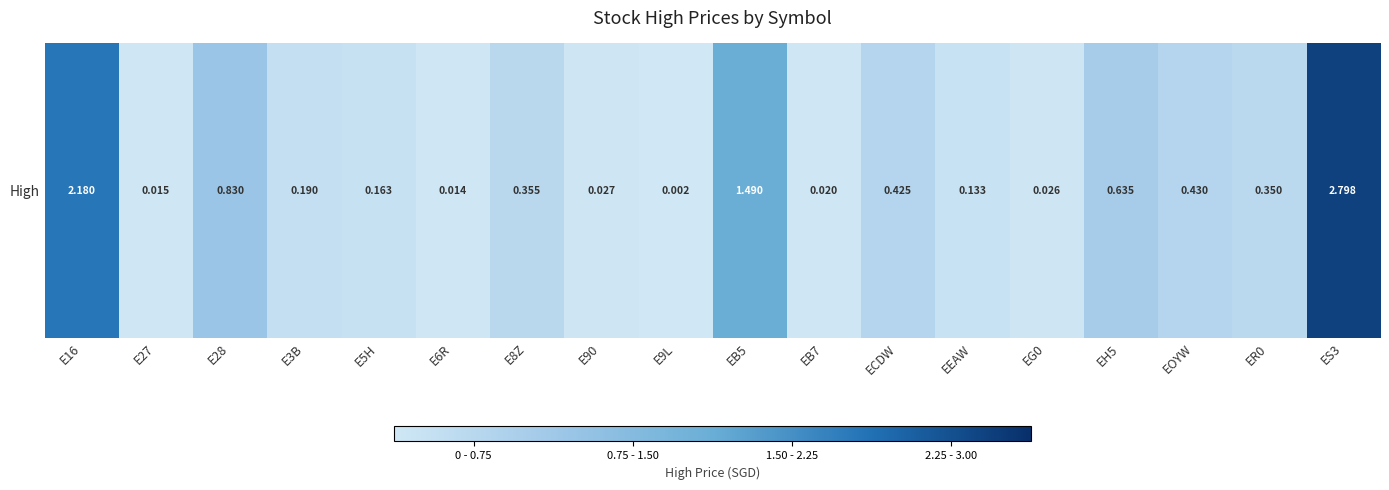

At which category does the chart reach its minimum across all series?

E9L